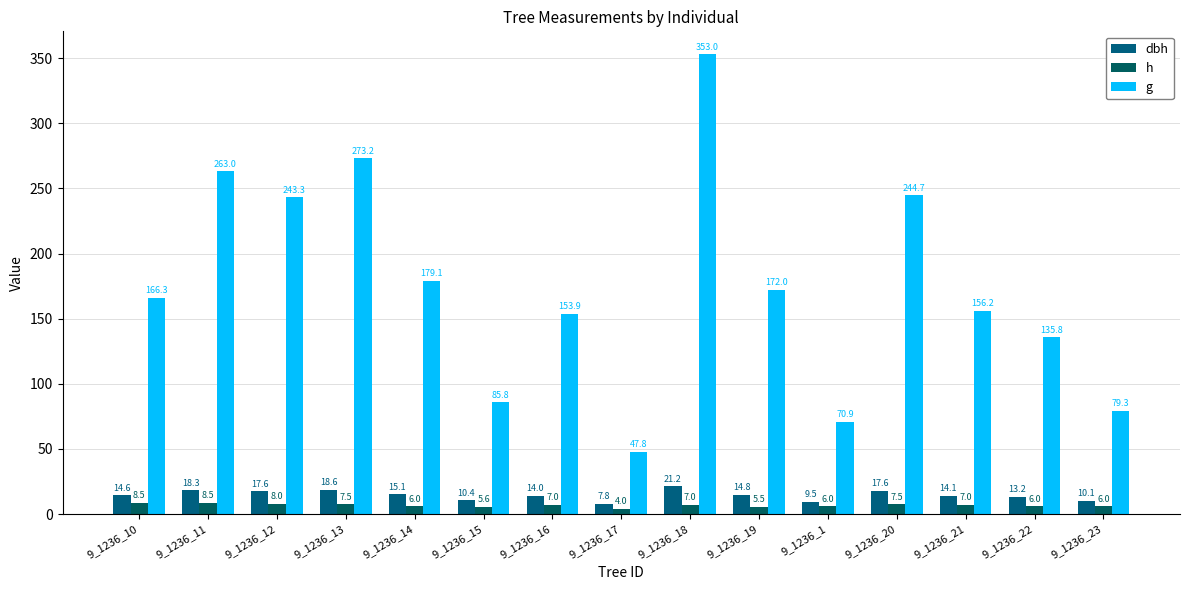

What is the sum of the g values at 9_1236_14 and 9_1236_15?

264.9